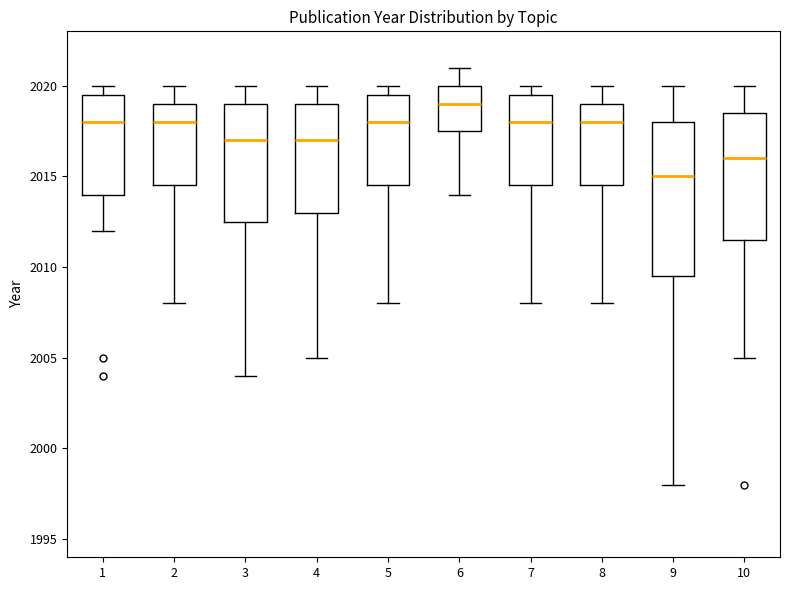

Reading left to right, read every box against the y-axis: the position of its median line, the range the box covers, and the ends of its whiskers. The values are not printed on the chart, so give them approximately, as read against the axis.

1: median 2018.0, box 2014.0 to 2019.5, whiskers 2012.0 to 2020.0
2: median 2018.0, box 2014.5 to 2019.0, whiskers 2008.0 to 2020.0
3: median 2017.0, box 2012.5 to 2019.0, whiskers 2004.0 to 2020.0
4: median 2017.0, box 2013.0 to 2019.0, whiskers 2005.0 to 2020.0
5: median 2018.0, box 2014.5 to 2019.5, whiskers 2008.0 to 2020.0
6: median 2019.0, box 2017.5 to 2020.0, whiskers 2014.0 to 2021.0
7: median 2018.0, box 2014.5 to 2019.5, whiskers 2008.0 to 2020.0
8: median 2018.0, box 2014.5 to 2019.0, whiskers 2008.0 to 2020.0
9: median 2015.0, box 2009.5 to 2018.0, whiskers 1998.0 to 2020.0
10: median 2016.0, box 2011.5 to 2018.5, whiskers 2005.0 to 2020.0